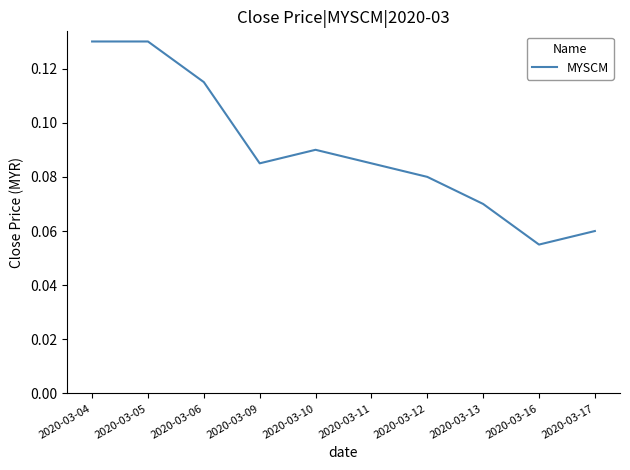

At which label is the value closest to 0?

2020-03-16